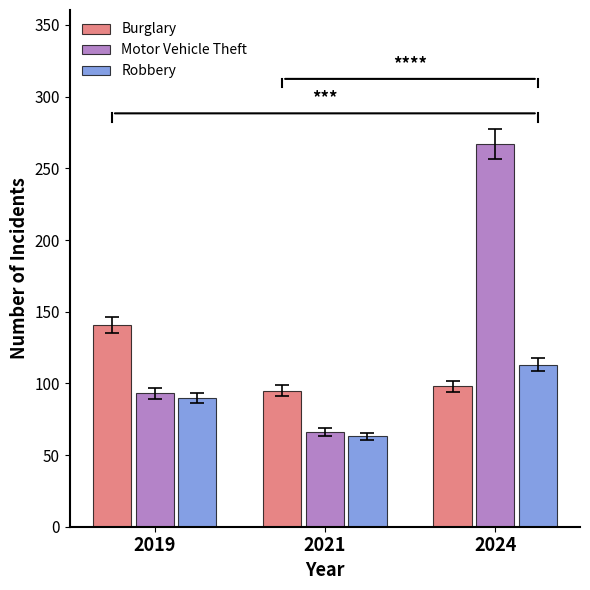

Between 2021 and 2024, which series saw the biggest shift?

Motor Vehicle Theft